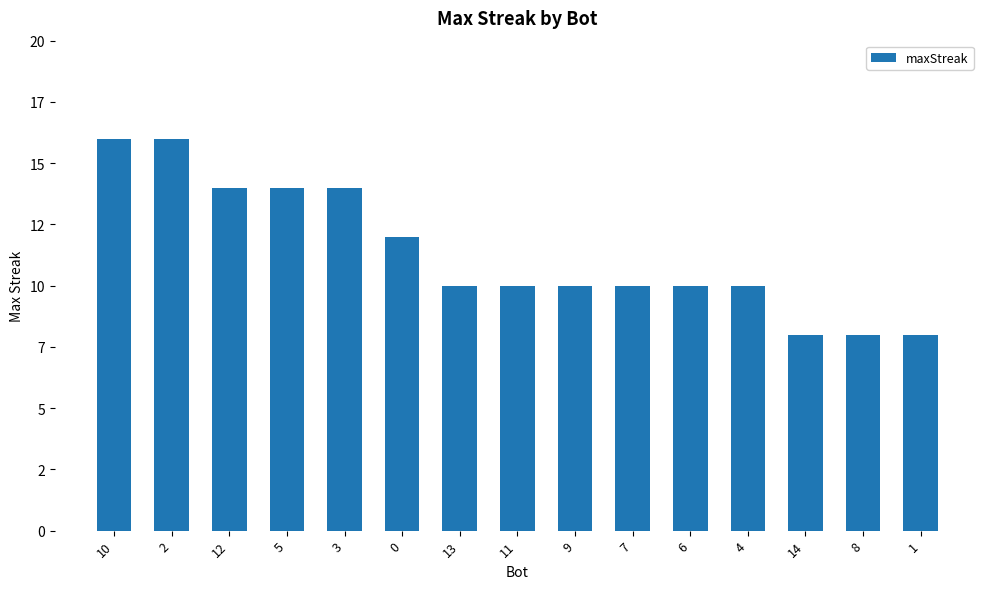

True or false: the data shows 14 at 12.

True